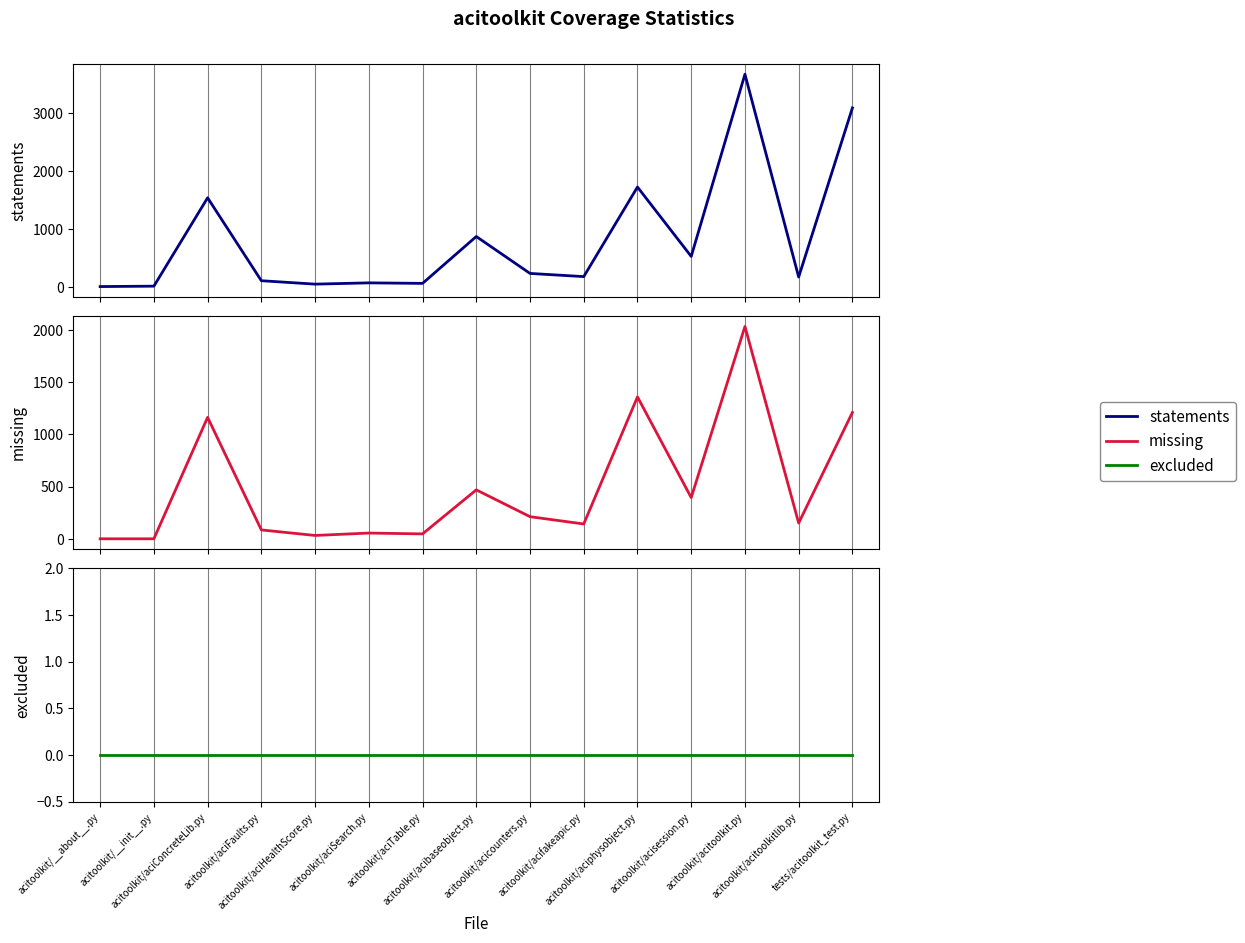

How many series are shown in this chart?

3